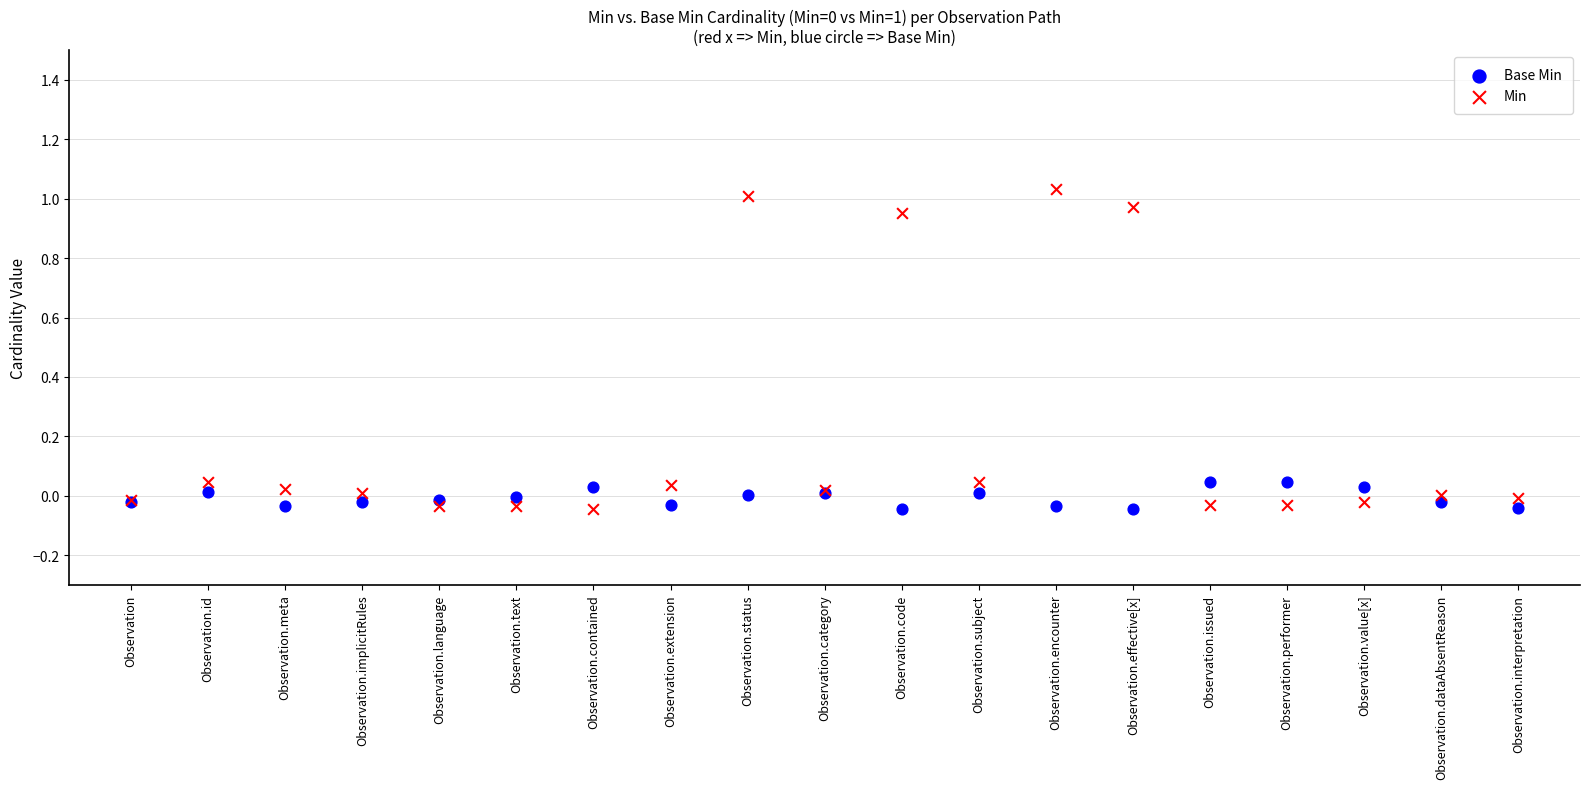

Which series has the largest Y range (max minus min)?

Min